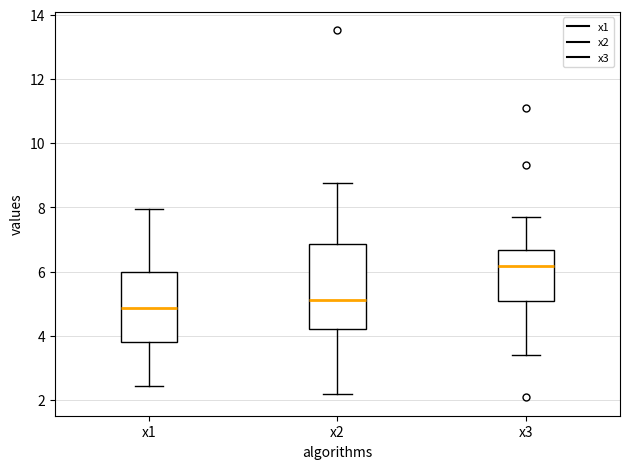

Which box's median line is the lowest?

x1